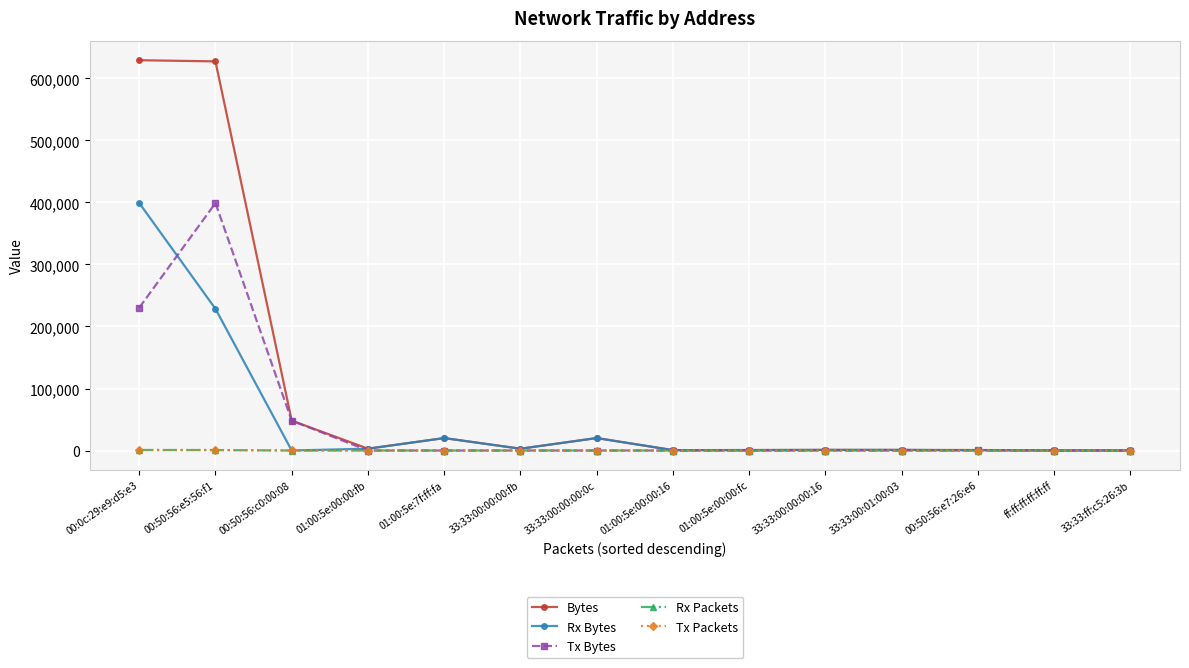

What is the highest value of the Tx Bytes series?

399011